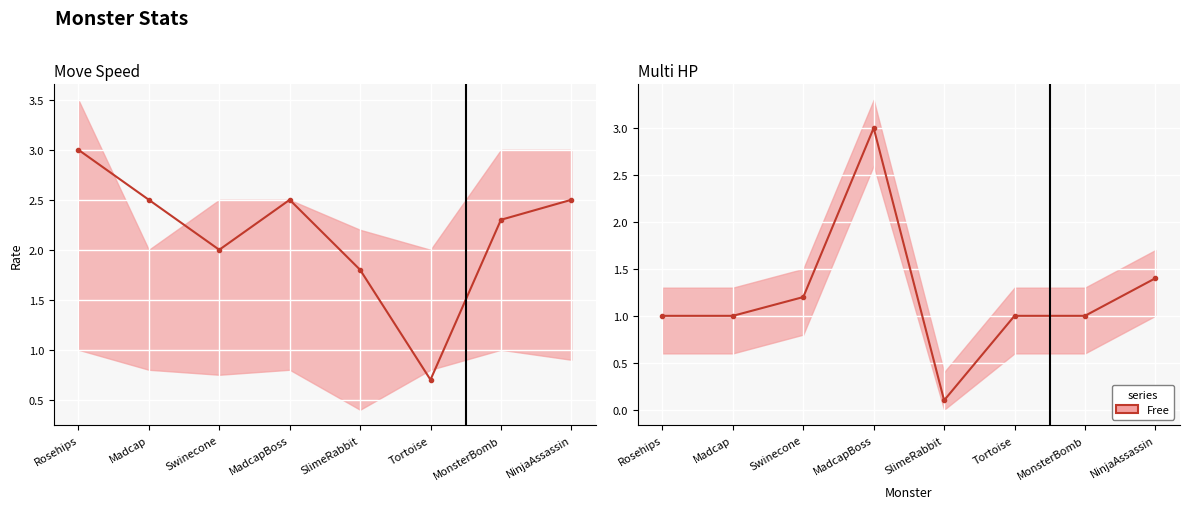

How many intersections are there between multiHp|Float and moveSpeed|Float?

4